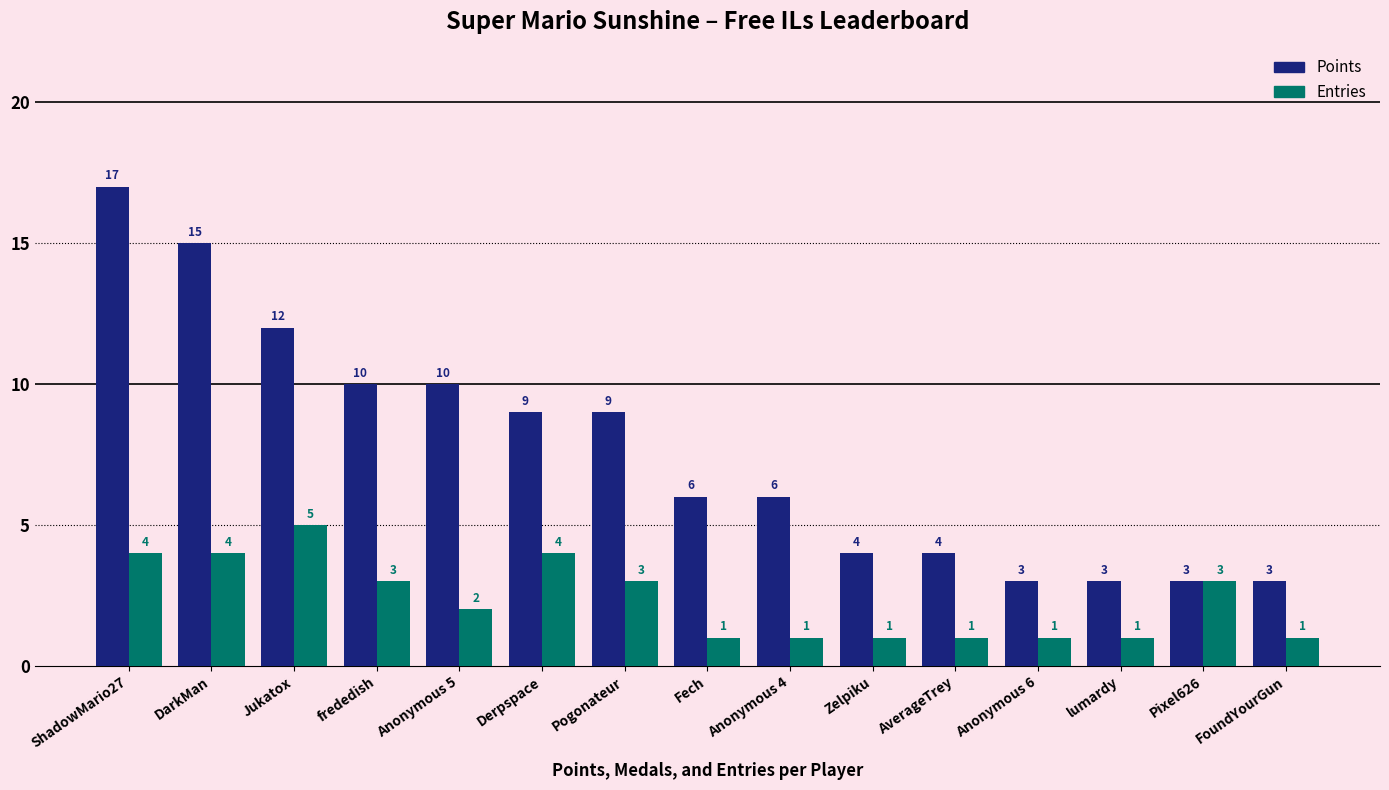

List the series in order of their overall mean, lowest first.

Entries, Points